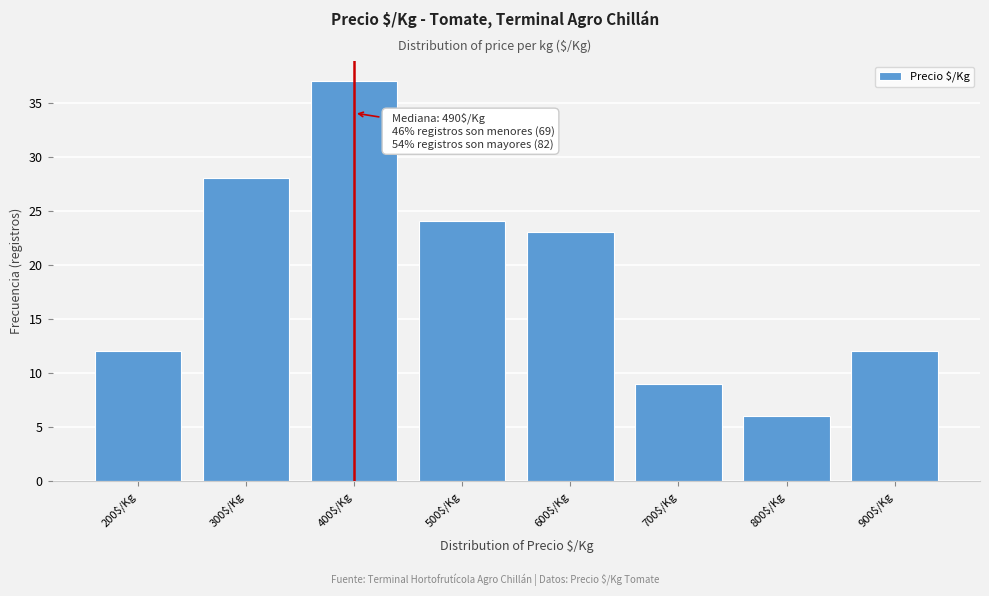

Reading left to right, what are all the values shown in this chart?

12	28	37	24	23	9	6	12